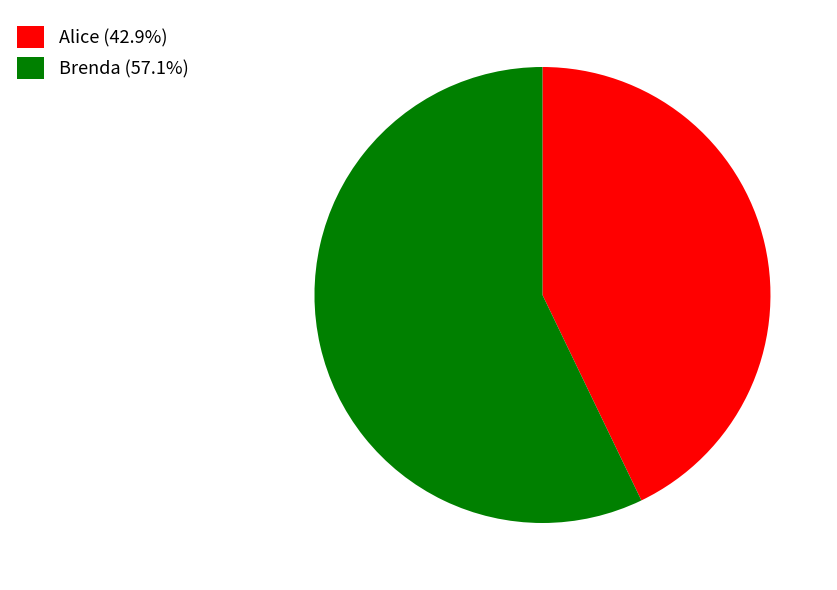

How many segments does this pie chart have?

2